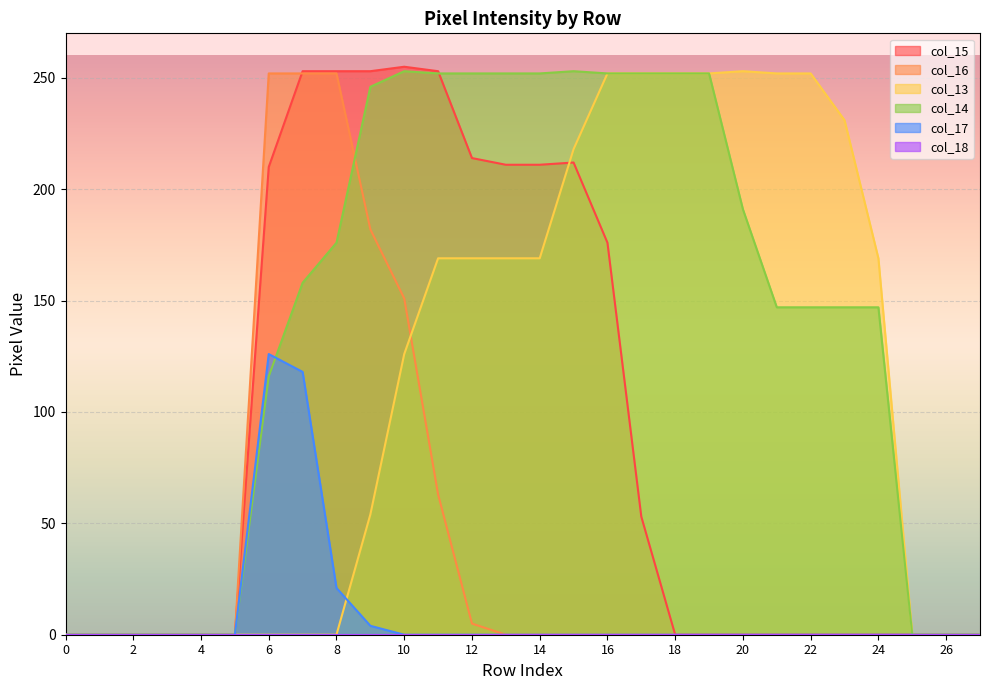

How many positive values does the col_16 series have?

7